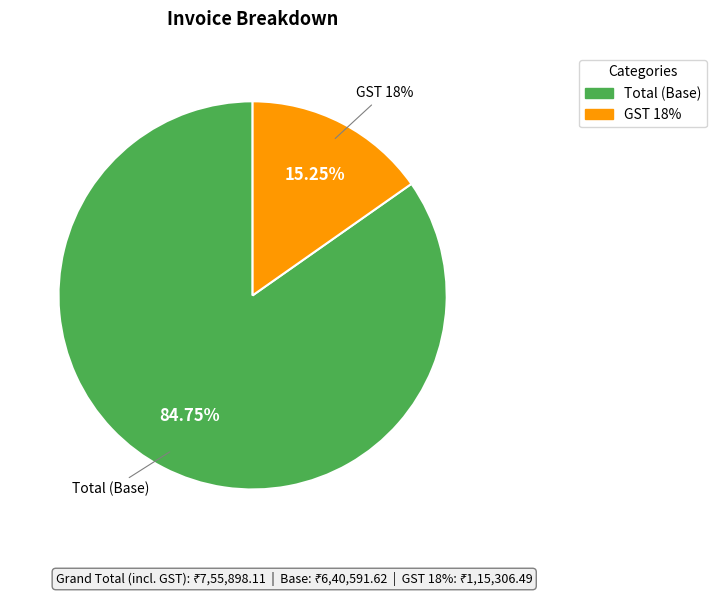

What is the change in value from GST 18% to Grand Total?

+640591.6